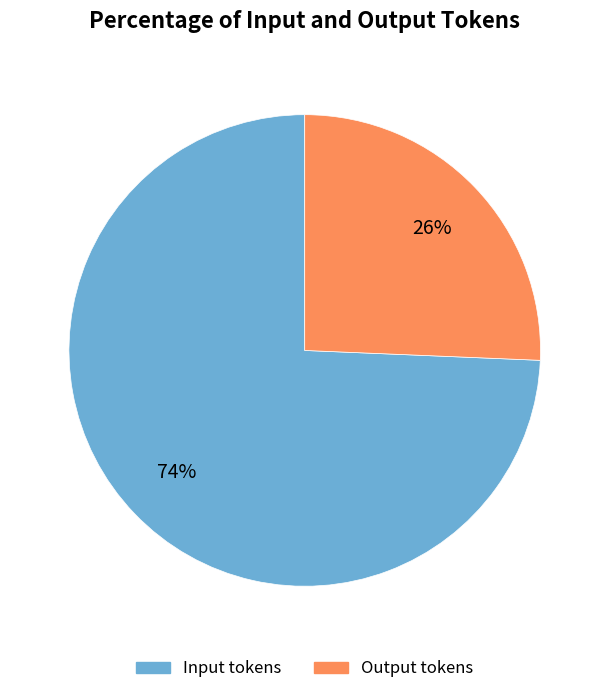

Which slice represents more than half of the pie?

Input tokens